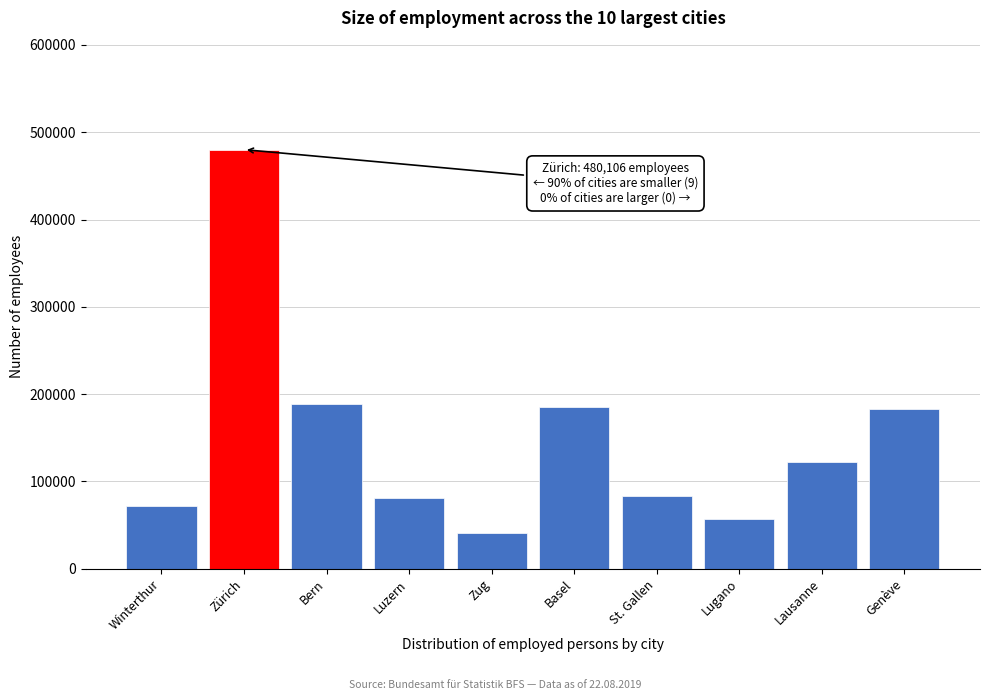

What is the value of the 10th bar from the left?

182521